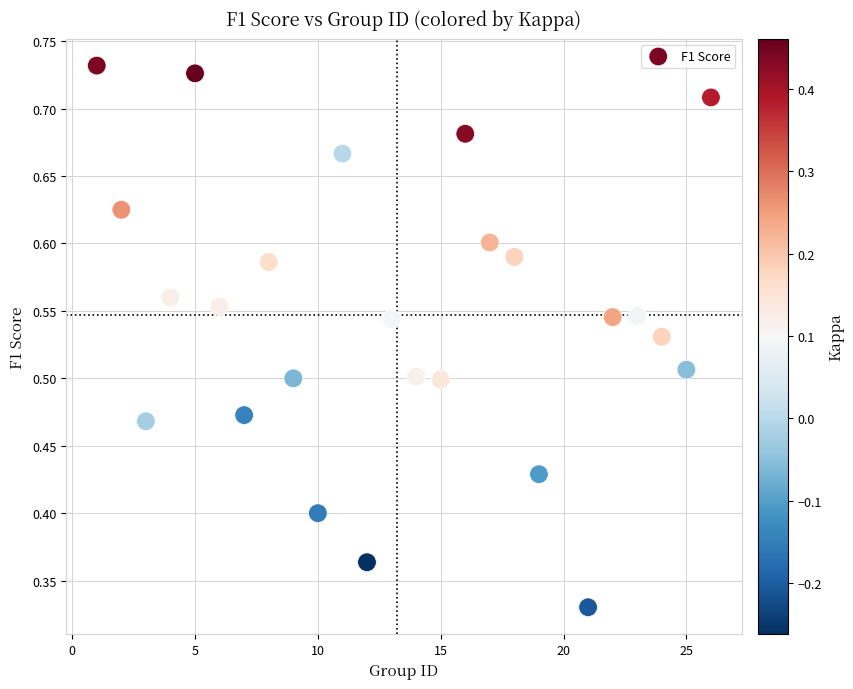

What is the range of X values (max minus min)?

25.0